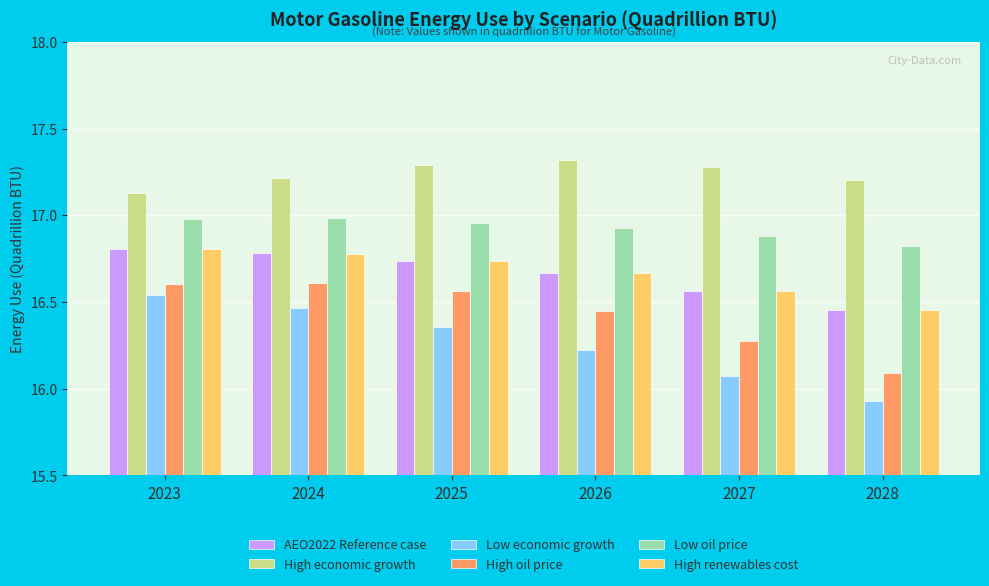

Which series has the widest spread of values?

Low economic growth